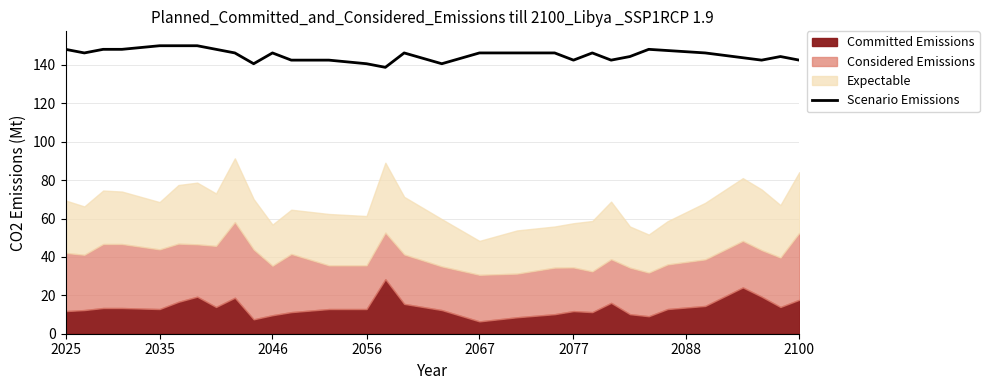

What is the minimum value for Scenario Emissions?

138.8